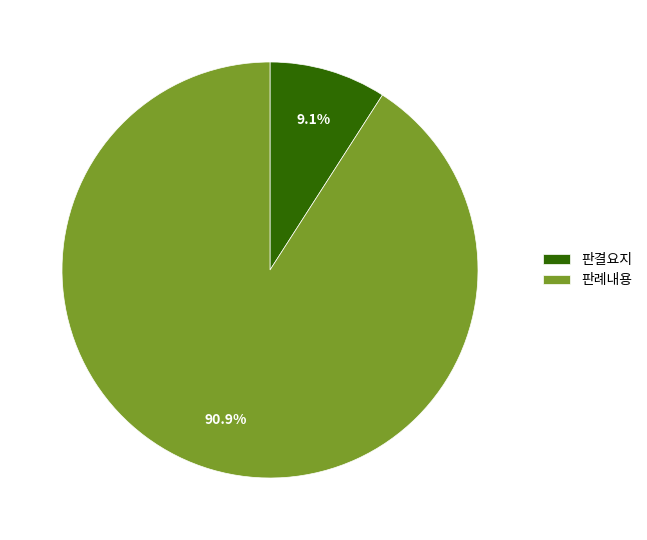

How many segments does this pie chart have?

2